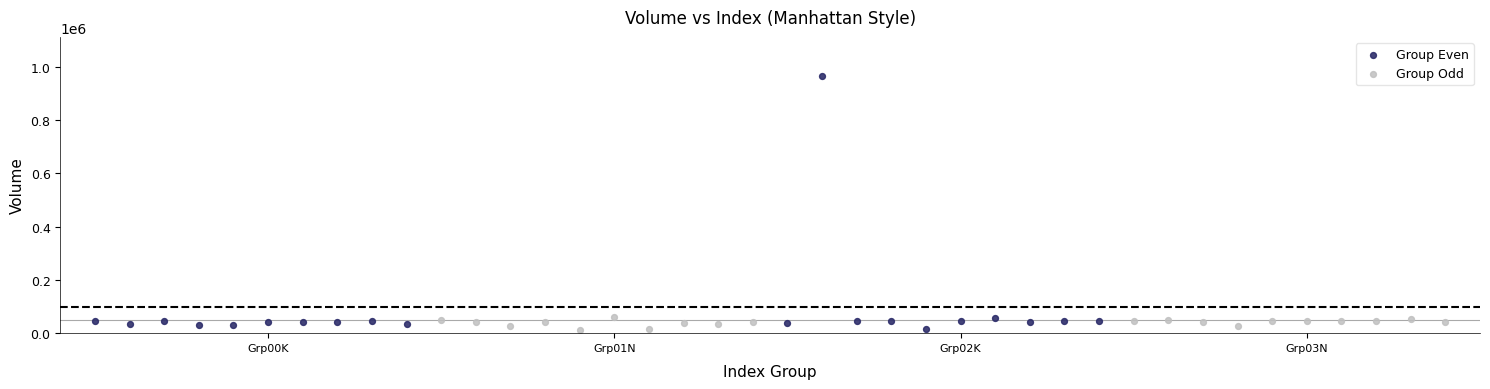

Which series has the largest Y range (max minus min)?

Group Even